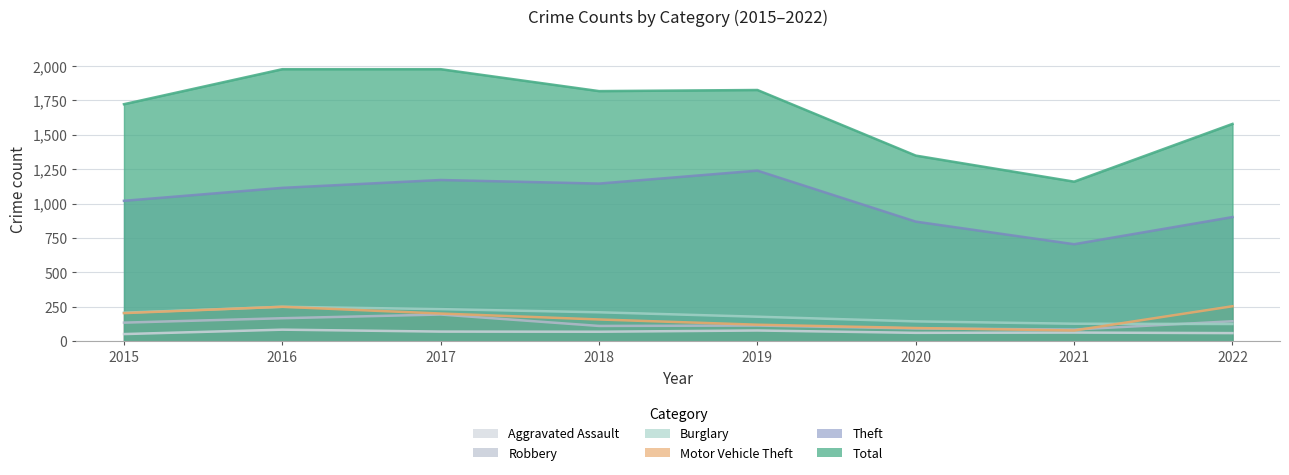

Which category has the lowest value across all series?

2015